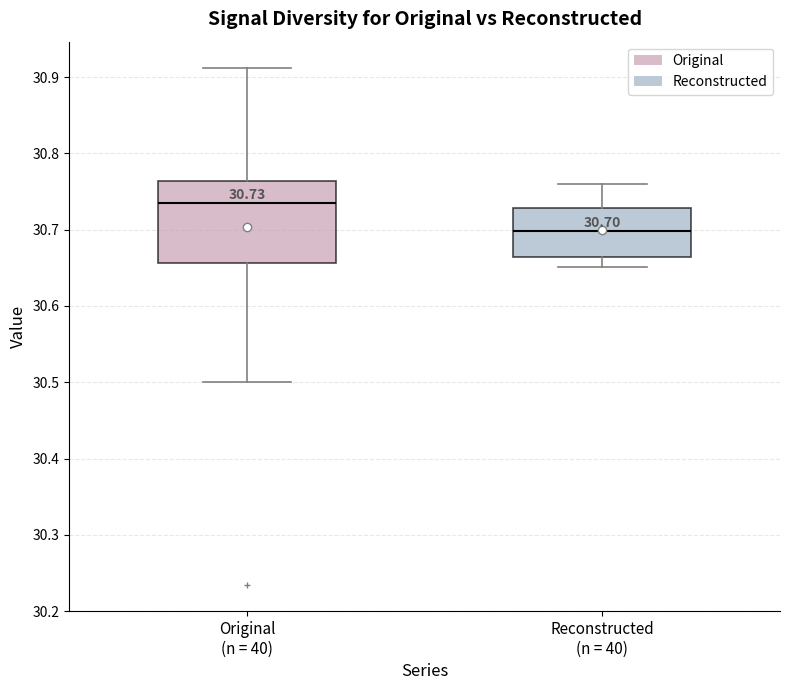

Which box's median line is the highest?

Original (n = 40)